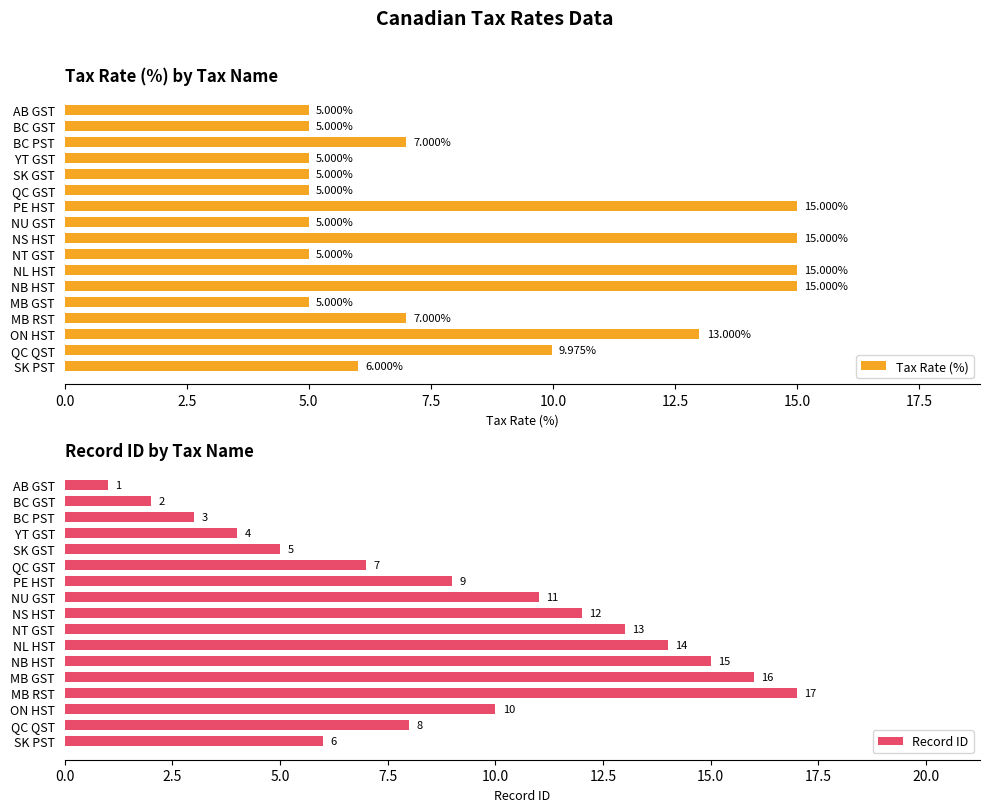

What is the difference between the maximum and minimum values in the Record ID series?

16